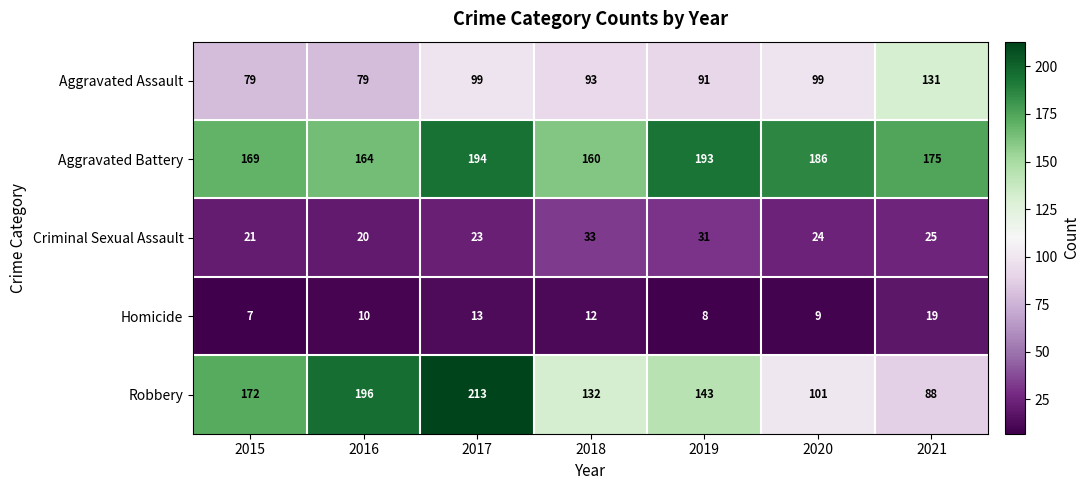

Which series has the largest total across all categories?

Aggravated Battery